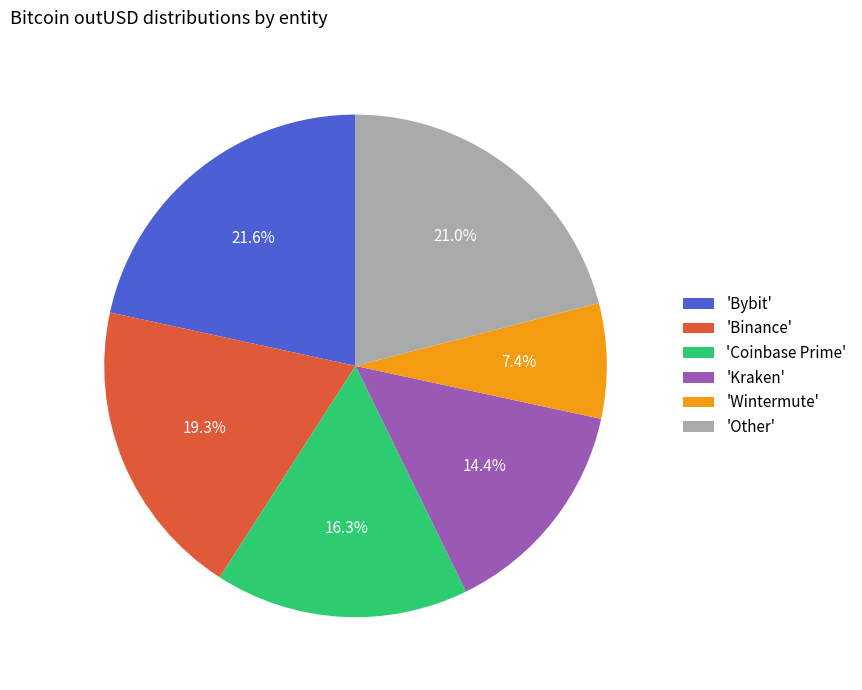

Which category has the smallest portion of the pie?

'Wintermute'